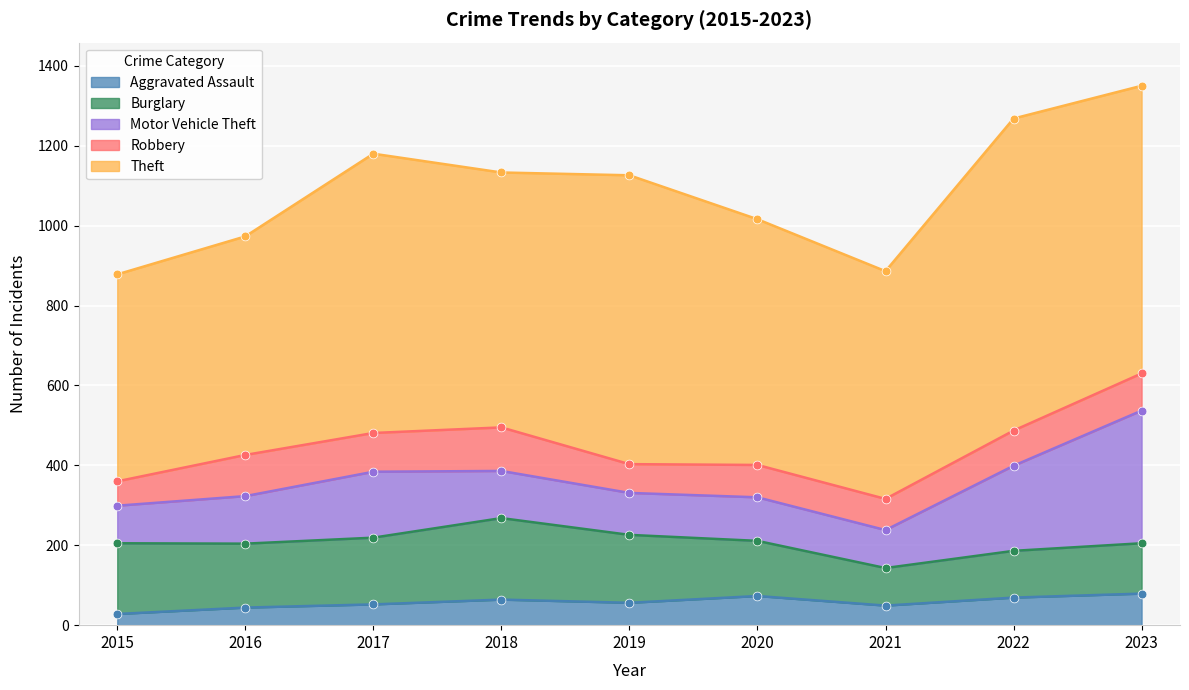

What are all the series names shown in the legend?

Aggravated Assault, Burglary, Motor Vehicle Theft, Robbery, Theft